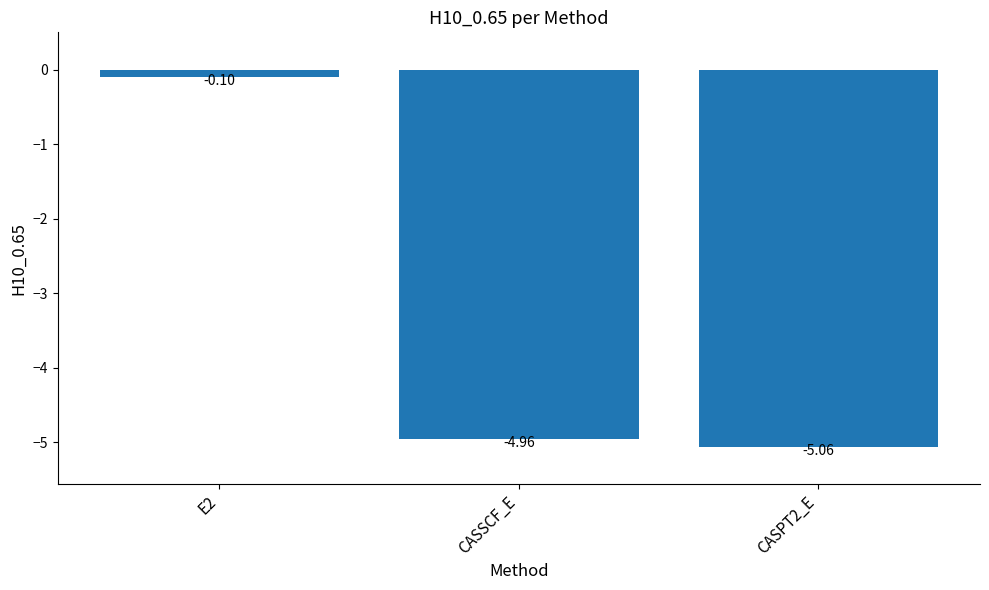

Rank the categories by value from highest to lowest.

E2, CASSCF_E, CASPT2_E